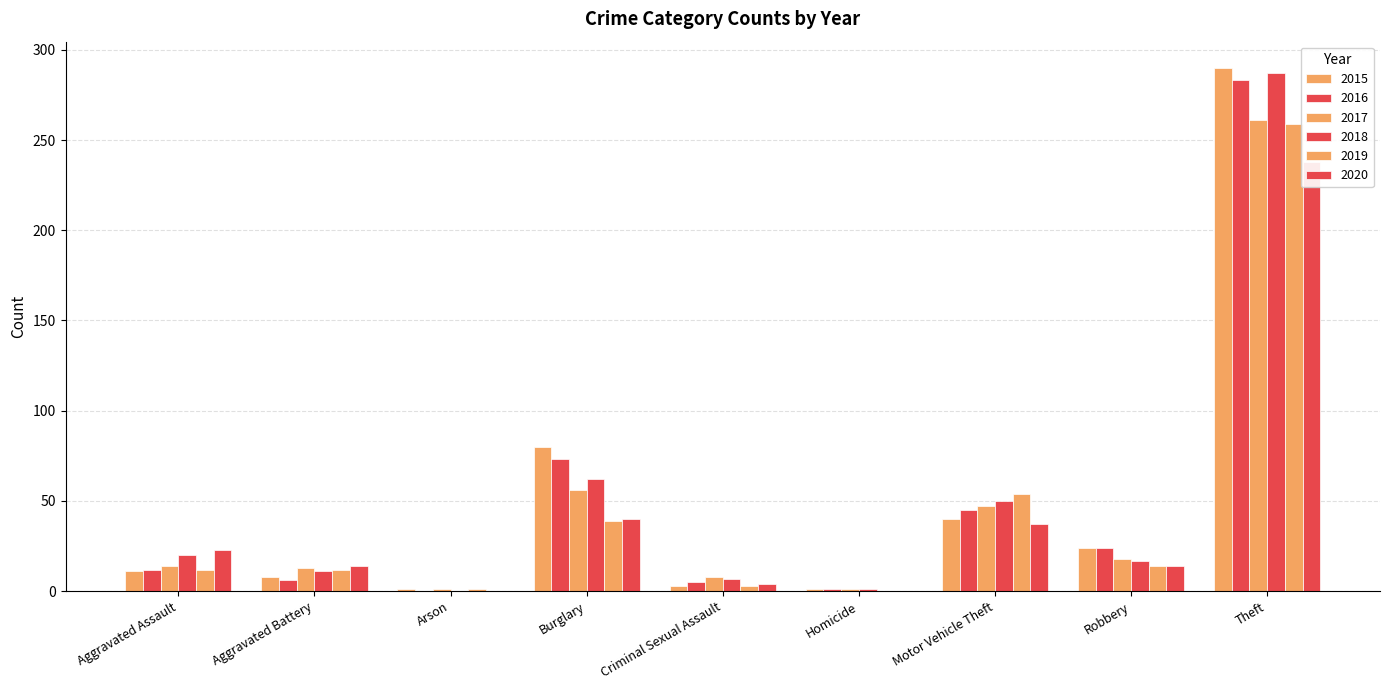

What is the difference between the second highest and minimum values in the 2015 series?

79